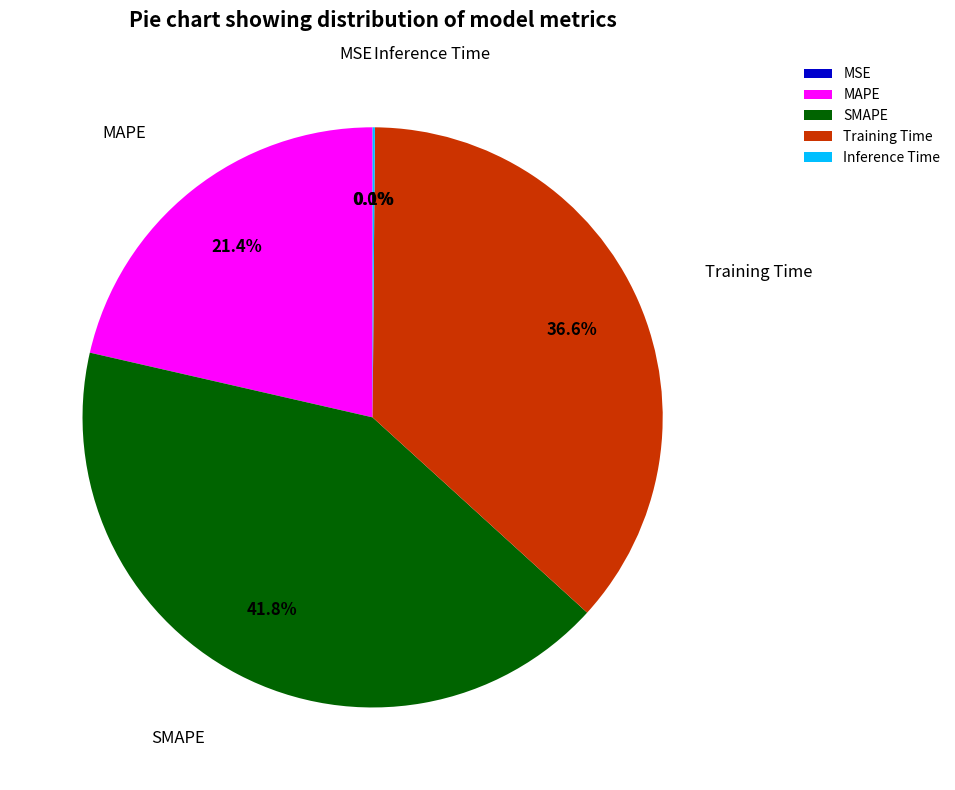

Is it true that SMAPE is 42% of the pie?

True